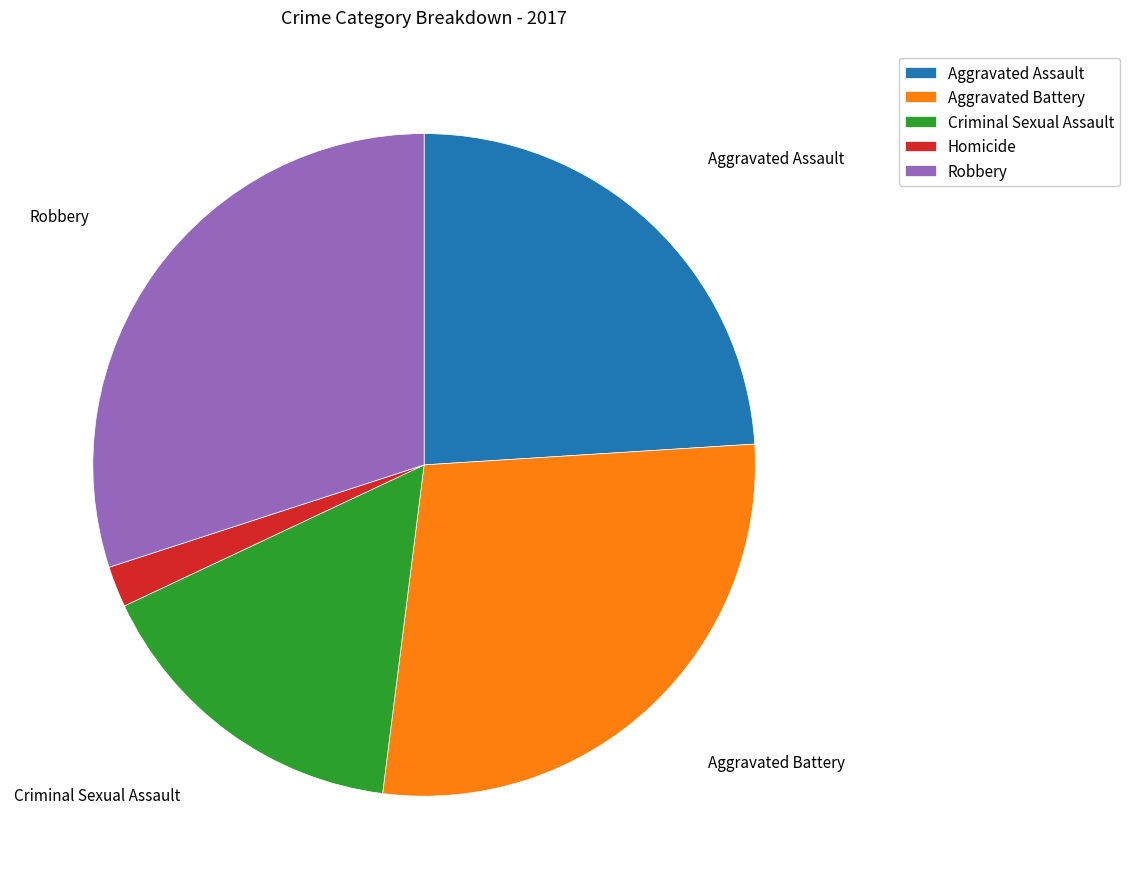

Is the sum of Robbery and Criminal Sexual Assault greater than half?

No